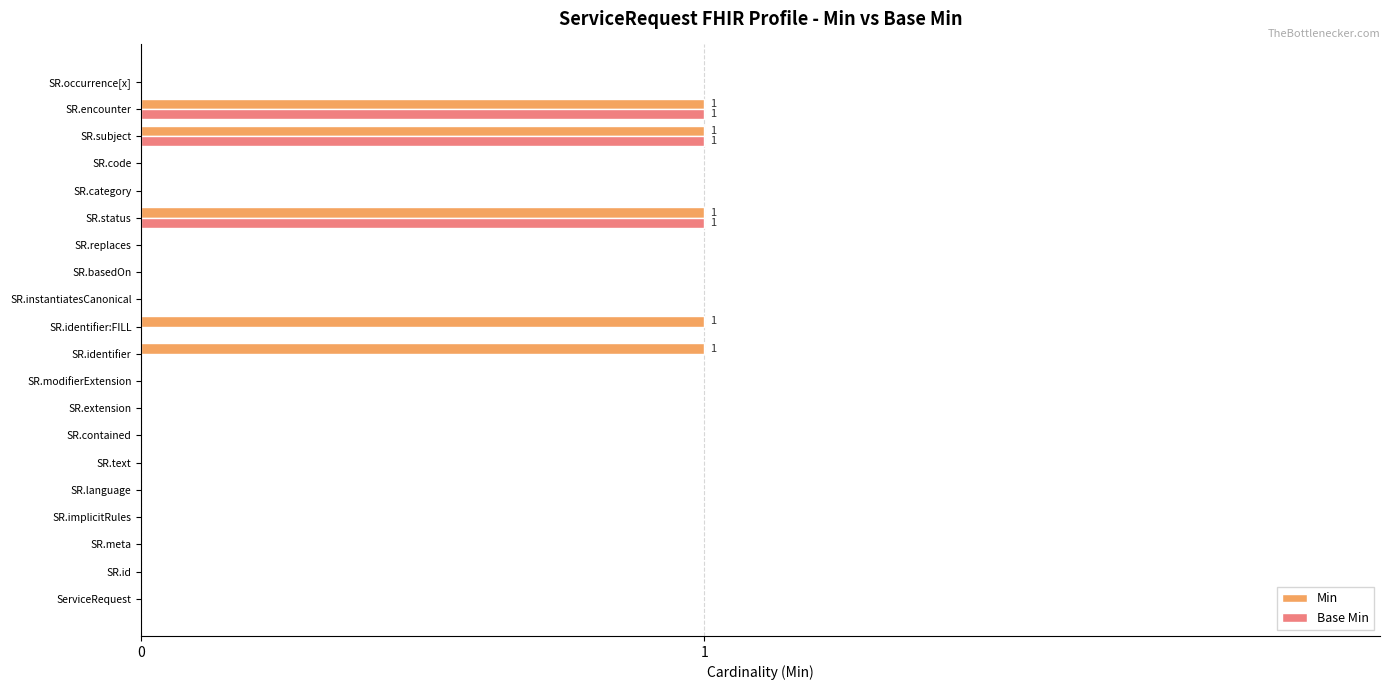

Is the value of Base Min at SR.modifierExtension greater than the value of Min at SR.identifier:FILL?

No